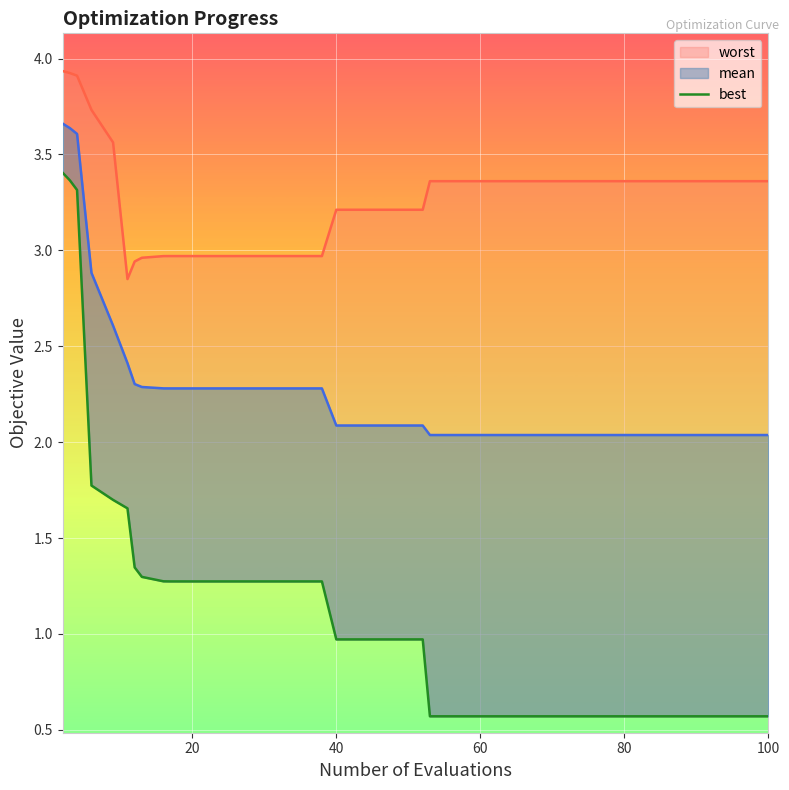

Rank the series by their average value, from lowest to highest.

best, mean, worst